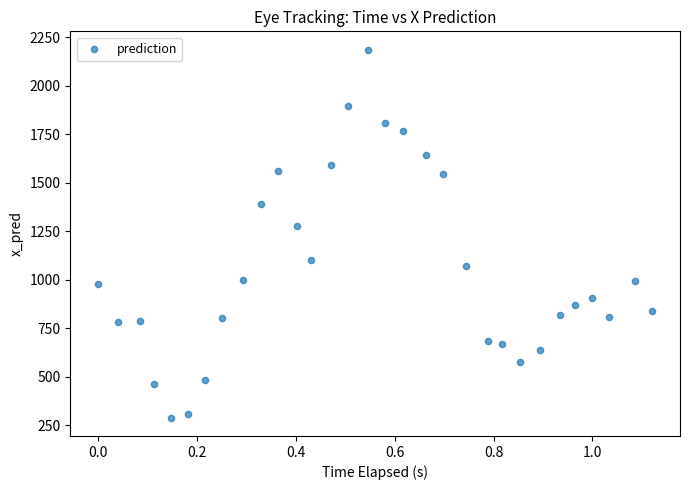

What Y value in the scatter plot is closest to 1237?

1277.4